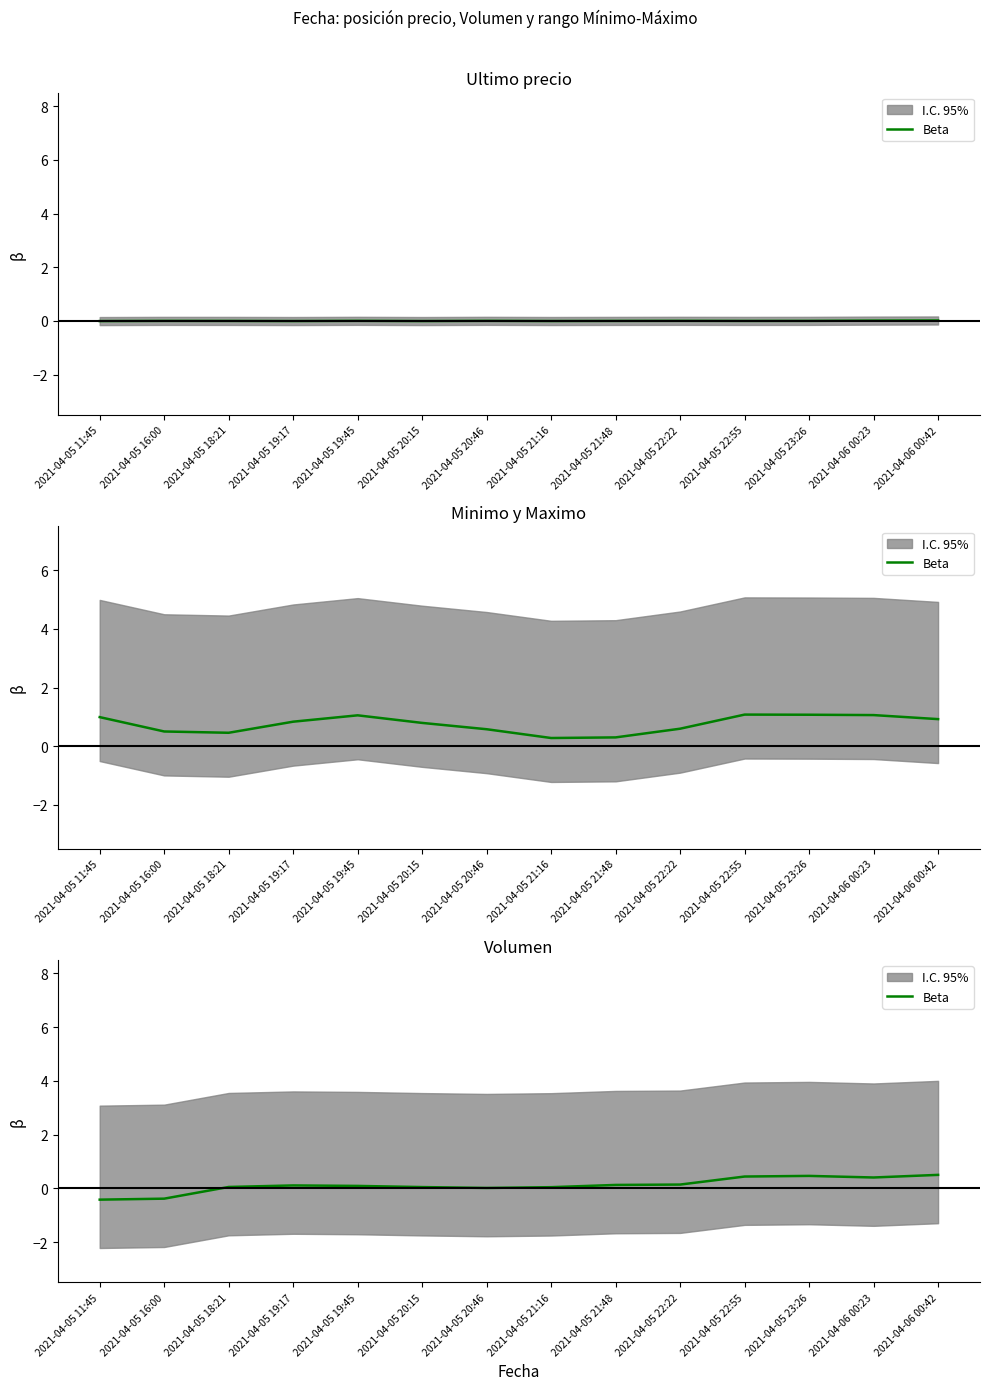

At which category does the data reach its first local valley?

2021-04-05 20:46